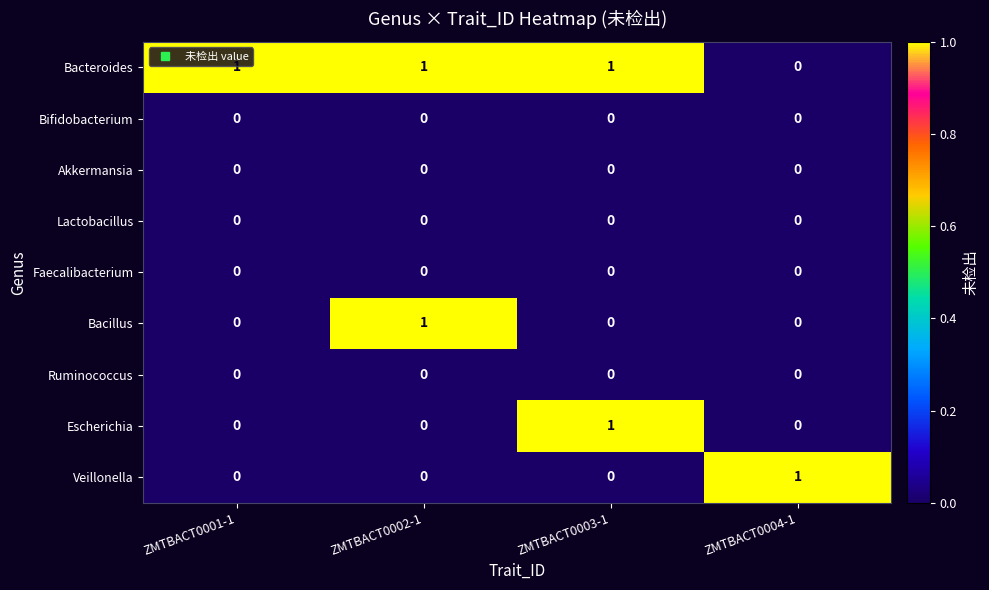

How many distinct data groups are displayed?

9